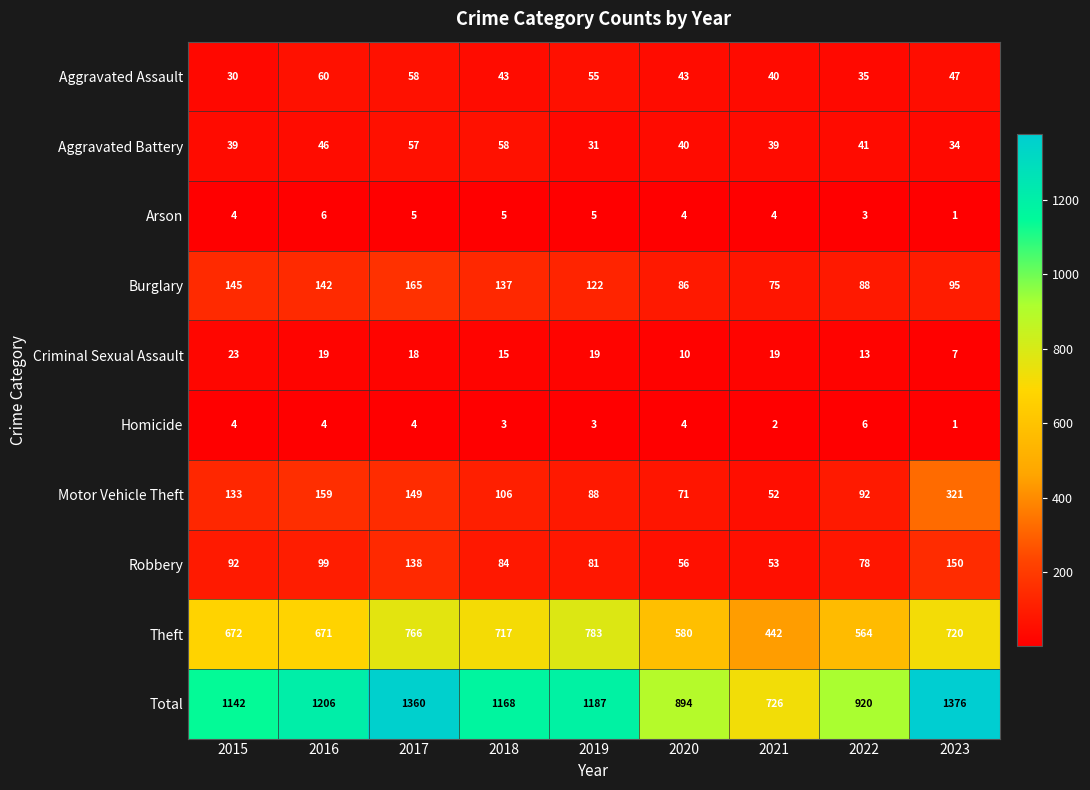

Rank the series at 2016 from lowest to highest value.

Homicide, Arson, Criminal Sexual Assault, Aggravated Battery, Aggravated Assault, Robbery, Burglary, Motor Vehicle Theft, Theft, Total